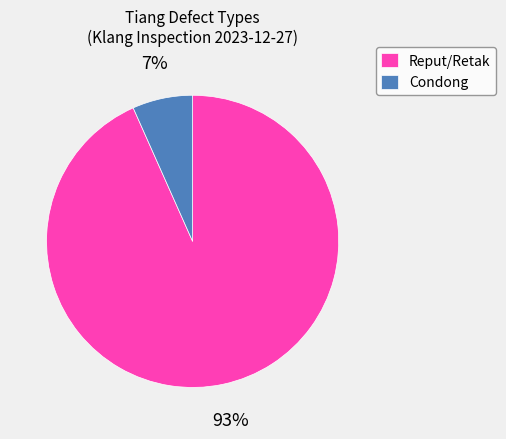

To the nearest percent, what is the combined percentage of Condong and Reput/Retak?

100%